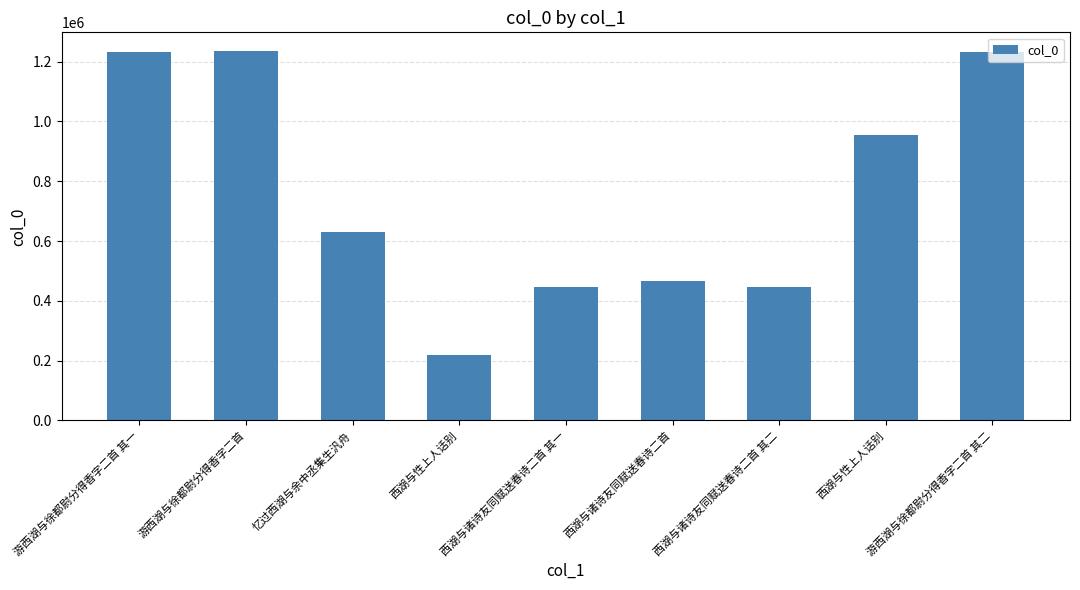

How many bars are there in total?

9